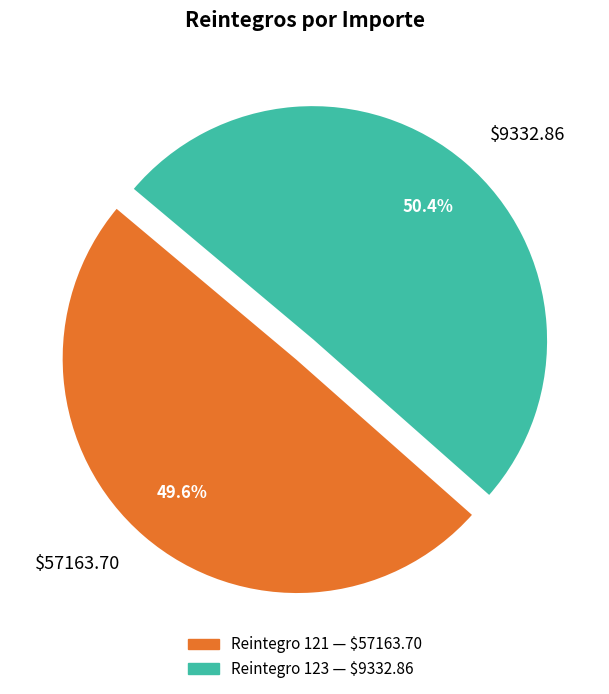

Is it true that $9332.86 is 43% of the pie?

False